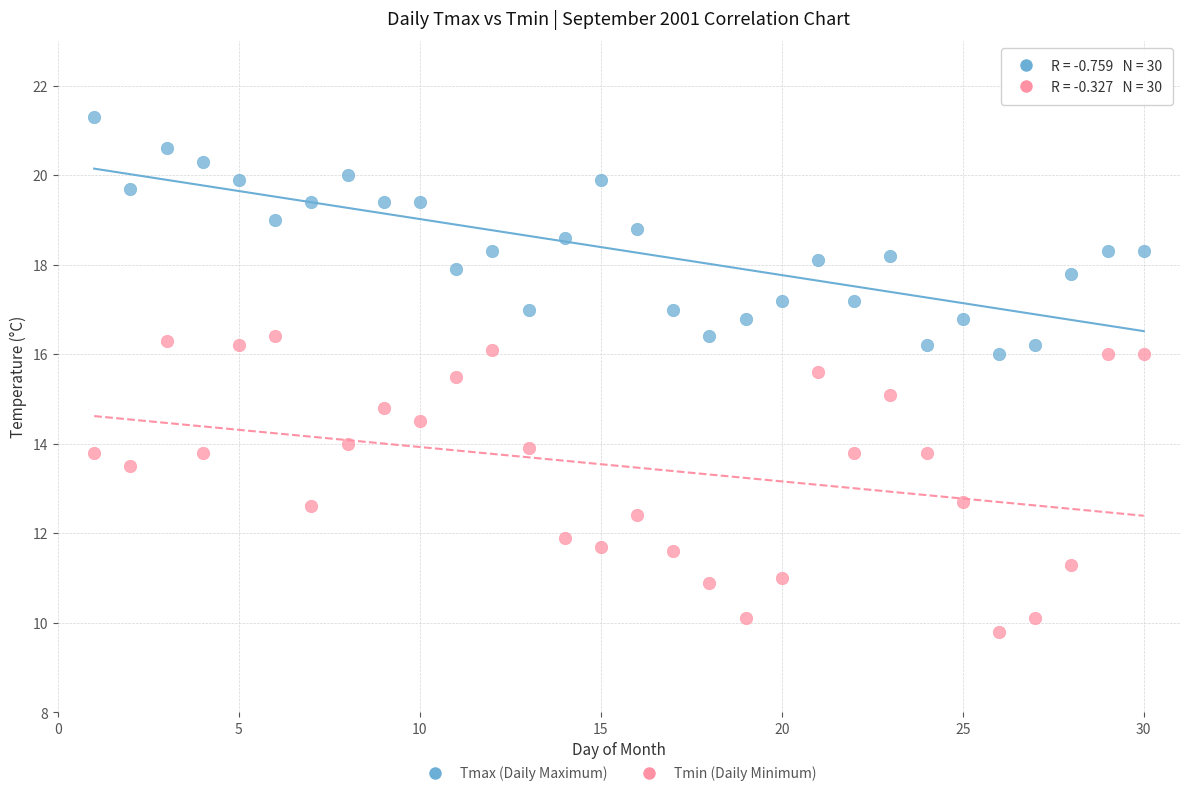

Which series reaches the minimum Y coordinate?

Tmin (Daily Minimum)